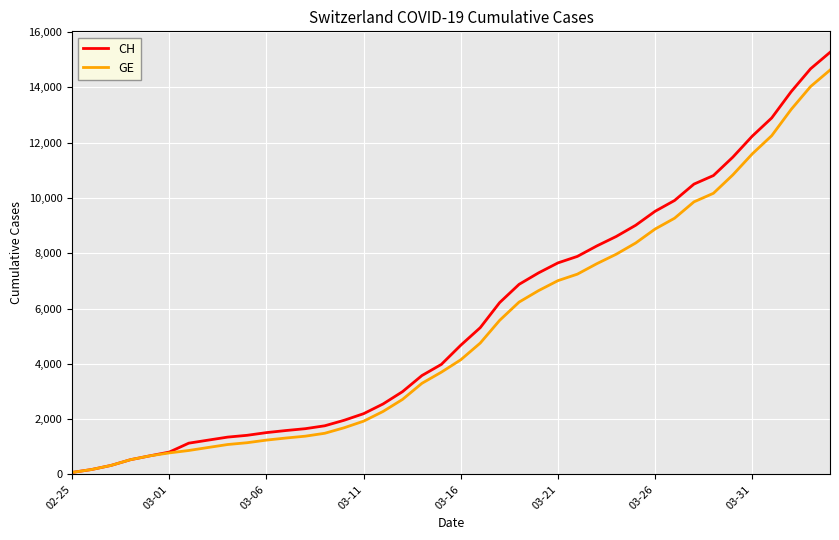

Which series has the largest range (max minus min)?

CH